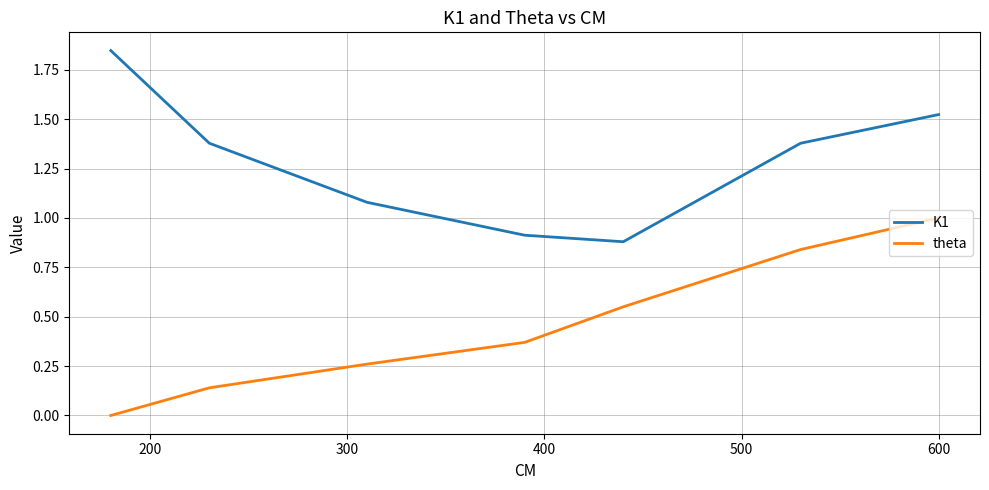

Rank the series by their average value, from highest to lowest.

K1, theta